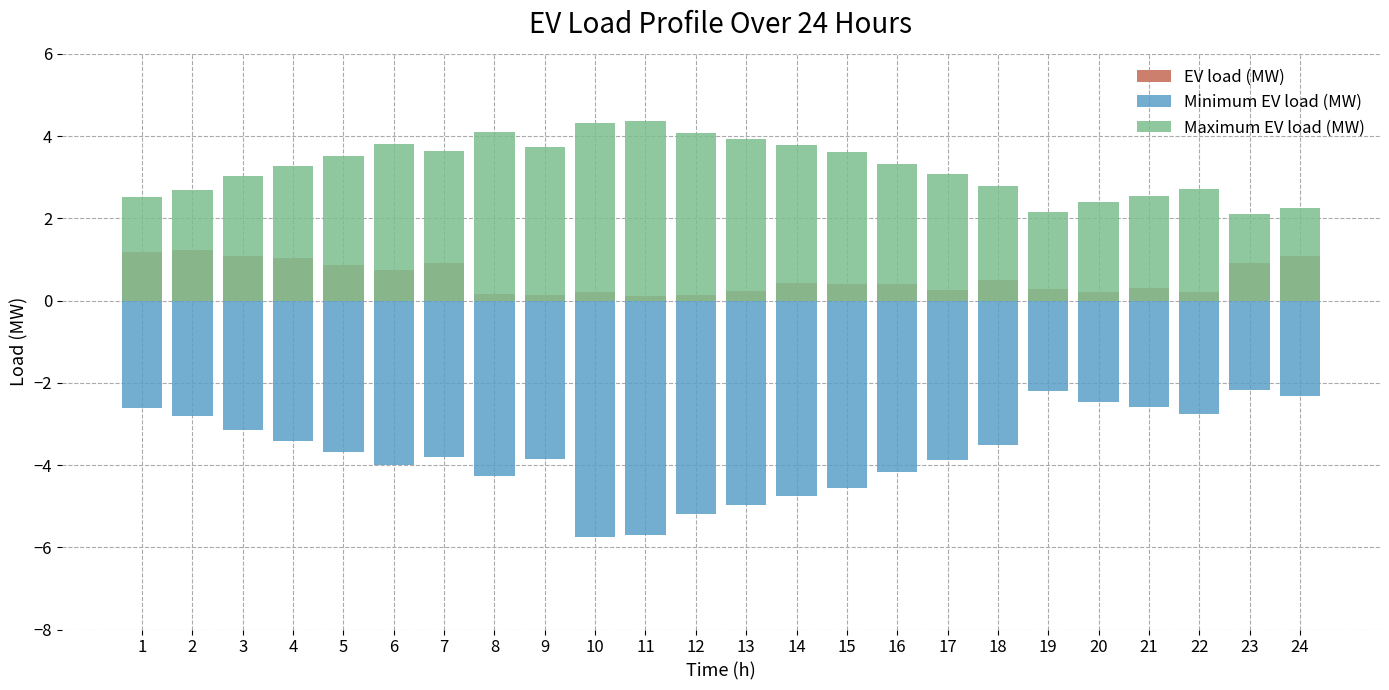

Rank the series by their average value, from highest to lowest.

Maximum EV load (MW), EV load (MW), Minimum EV load (MW)